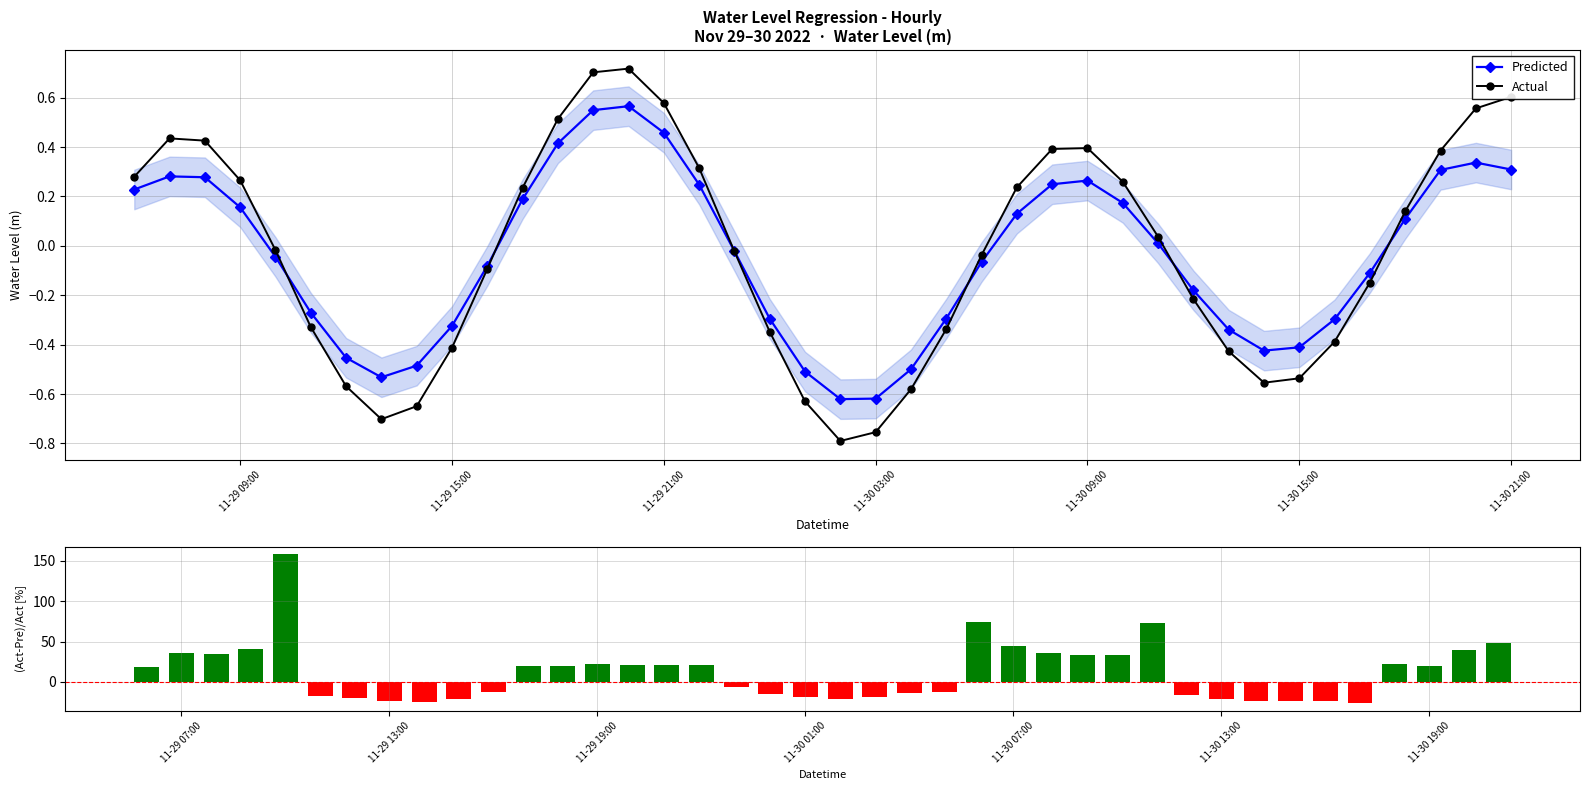

In Actual, how many points are lower than both neighbors (excluding endpoints)?

3